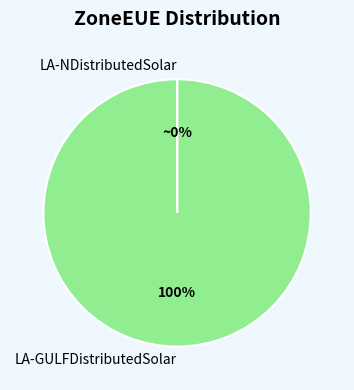

Does LA-NDistributedSolar represent more than half of the total?

No